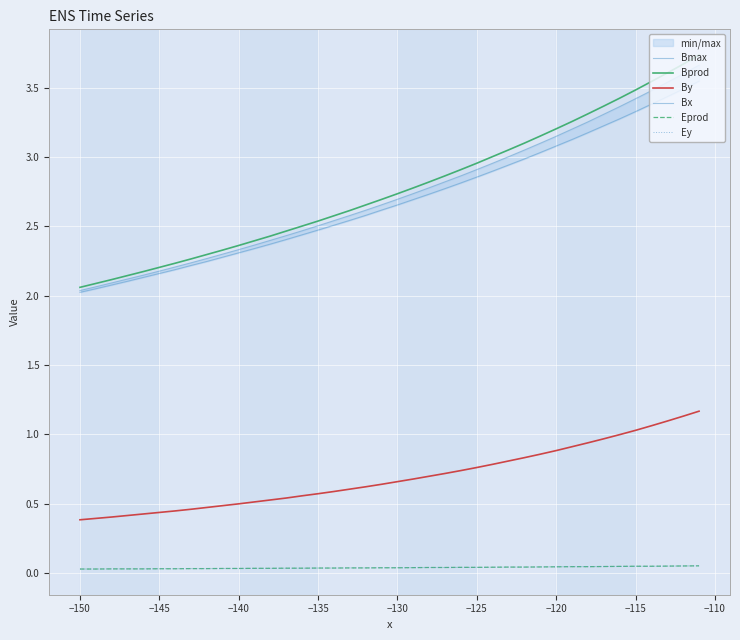

Which series has the widest spread of values?

Bprod